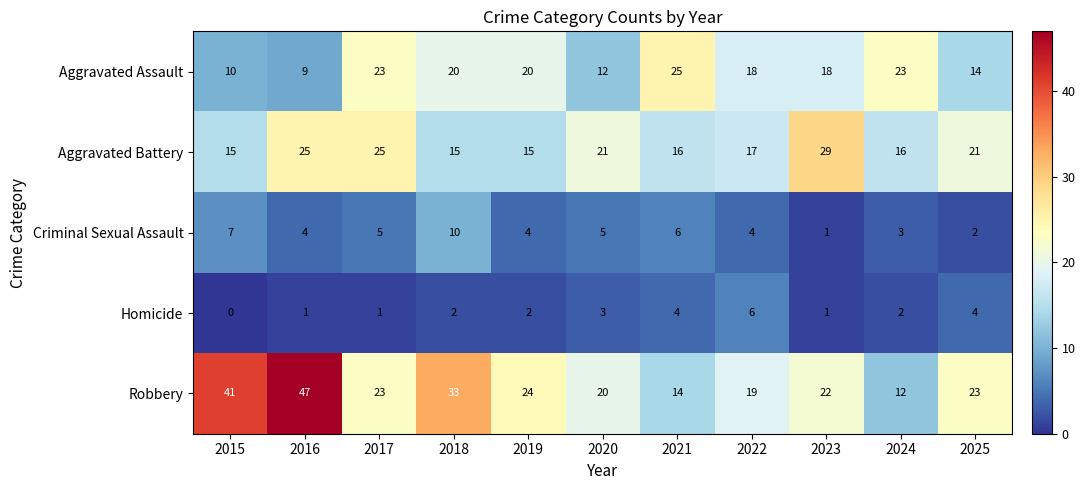

Which series changed the most between 2015 and 2024?

Robbery